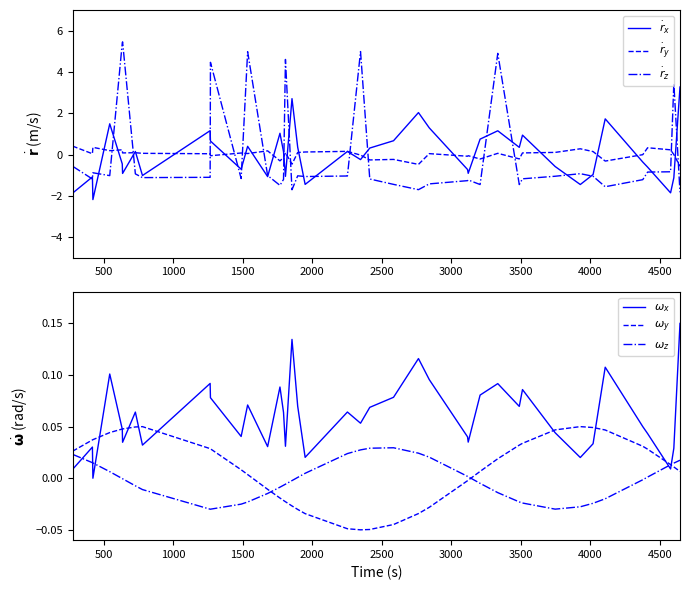

How many lines are shown in the chart?

6